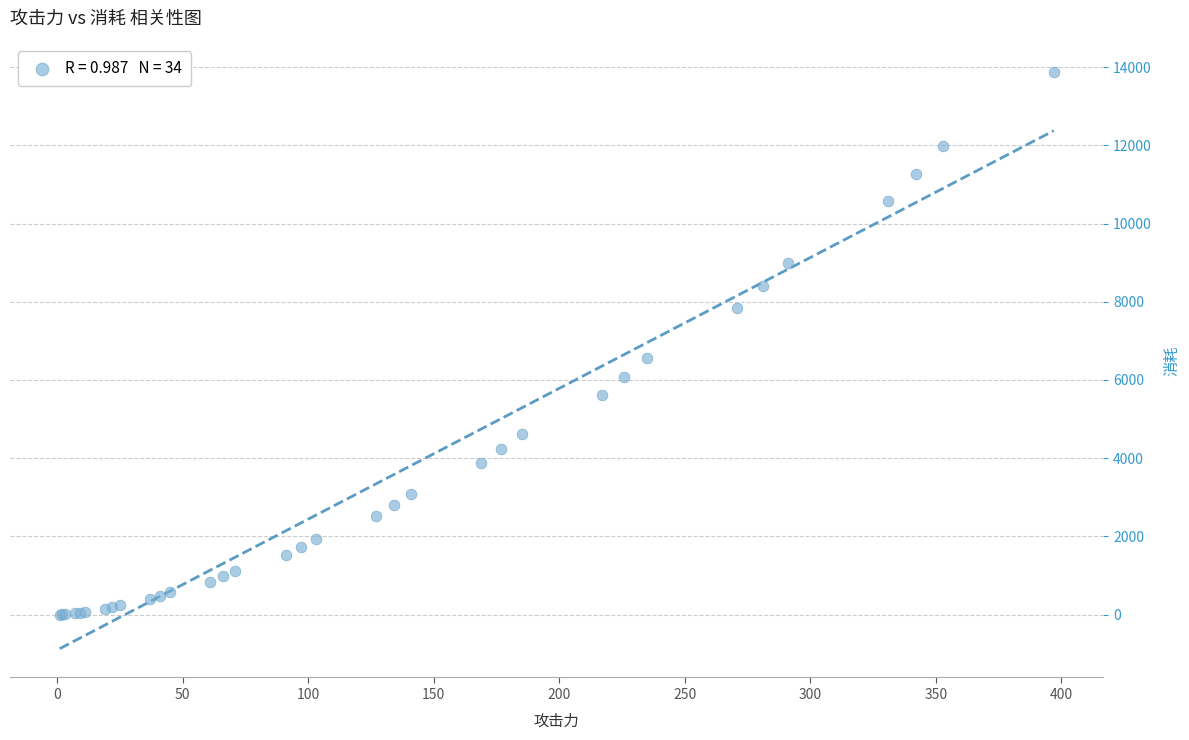

What Y value in the scatter plot is closest to 6936?

6561